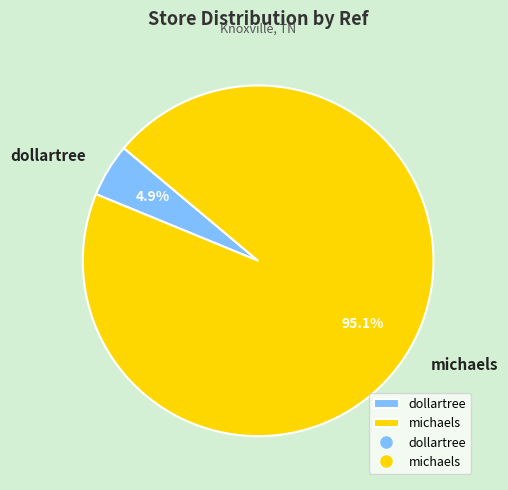

What portion of the pie excludes michaels?

4.9%